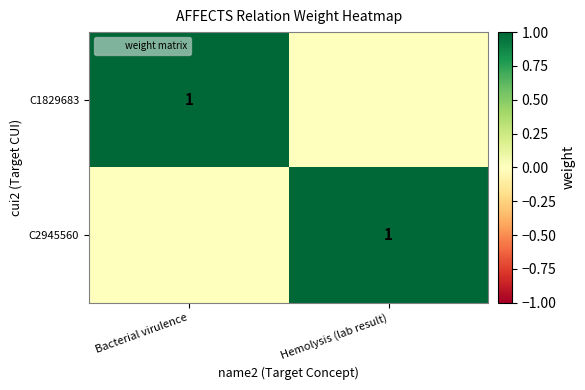

What is the sum of the C2945560 values at Hemolysis (lab result) and Bacterial virulence?

1